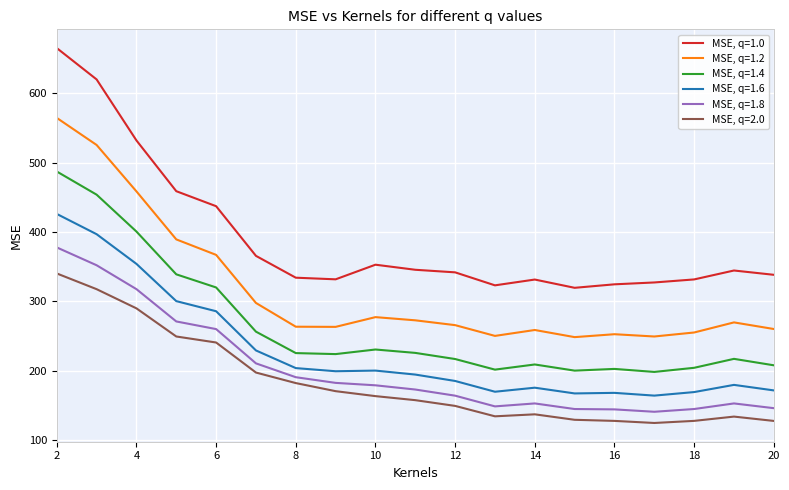

Which series has the largest total across all categories?

MSE, q=1.0